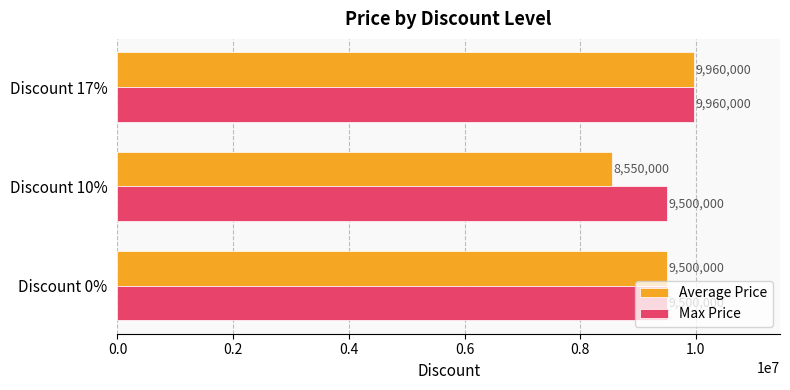

Rank the series by their average value, from highest to lowest.

Max Price, Average Price